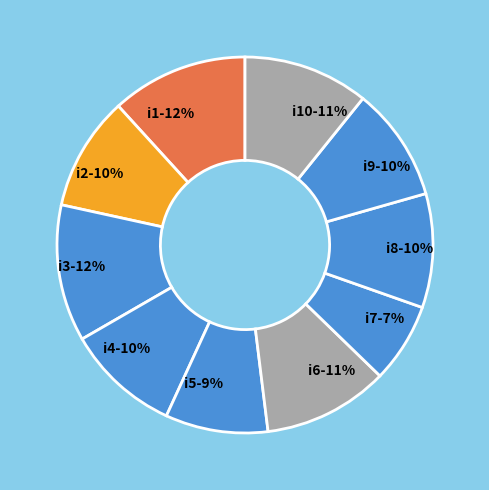

Combined, do i4 and i9 account for over 50%?

No